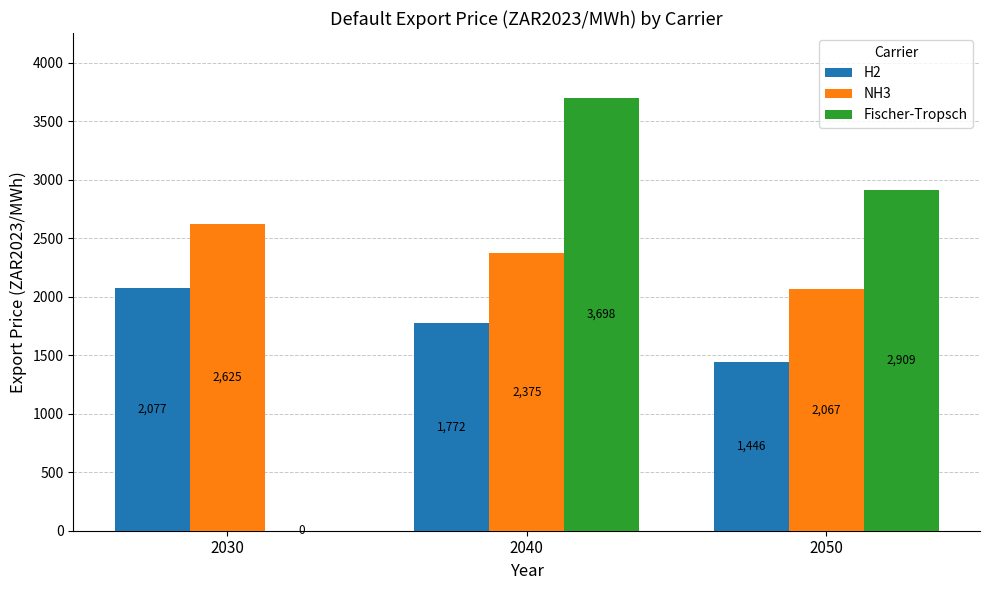

The value of NH3 at 2040 is 668.8. True or false?

False